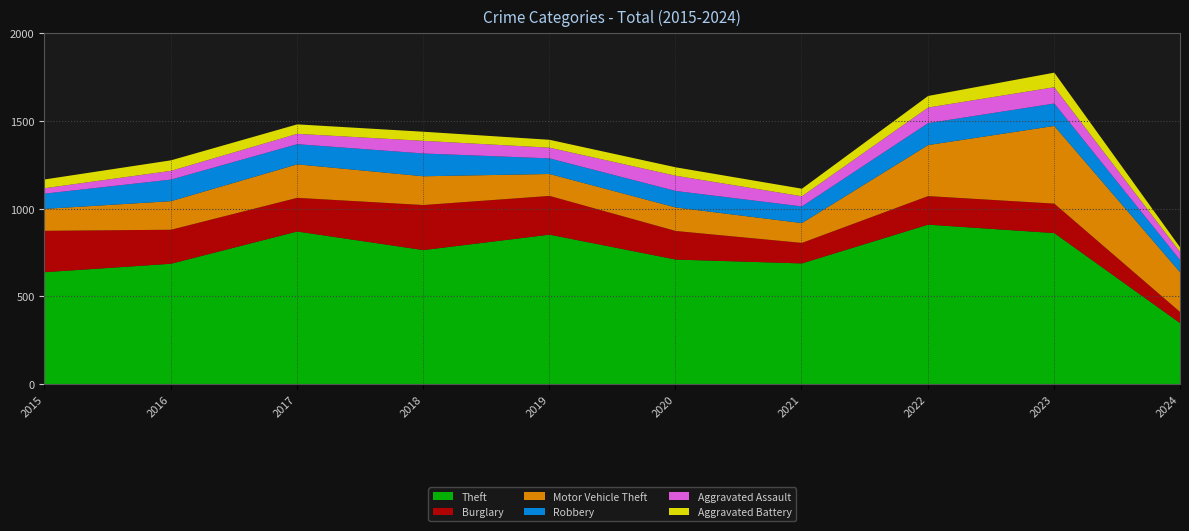

The value of Motor Vehicle Theft at 2021 is 113. True or false?

True